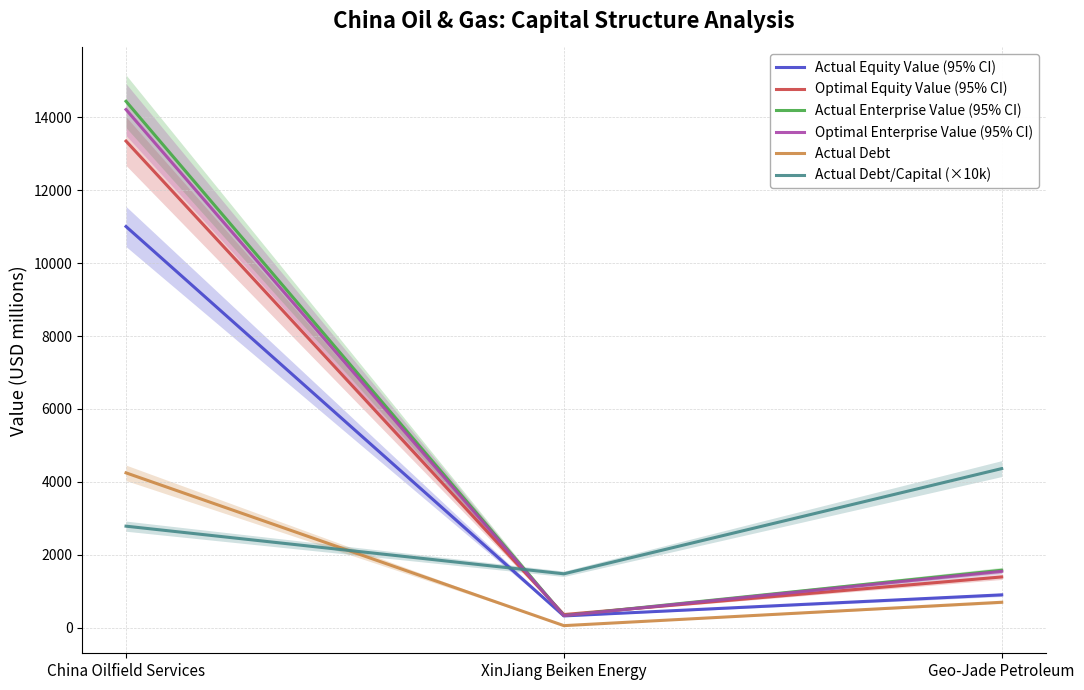

What is the difference between the Actual Enterprise Value (95% CI) values at Geo-Jade Petroleum and XinJiang Beiken Energy?

1243.0